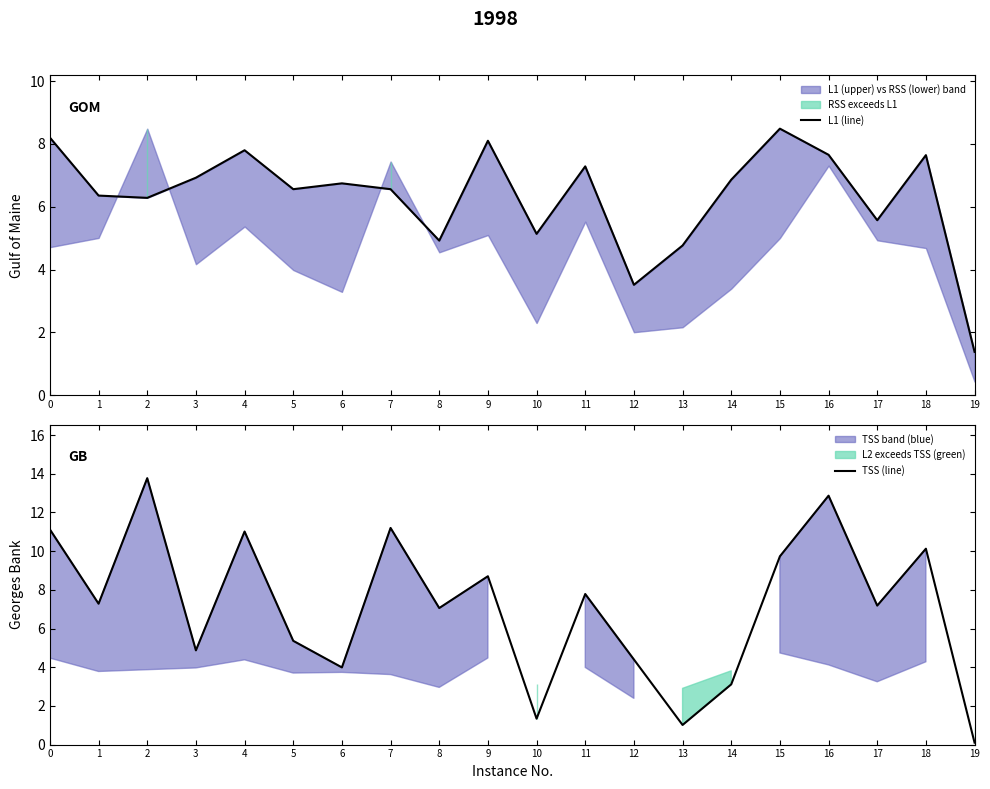

How many lines are shown in the chart?

2